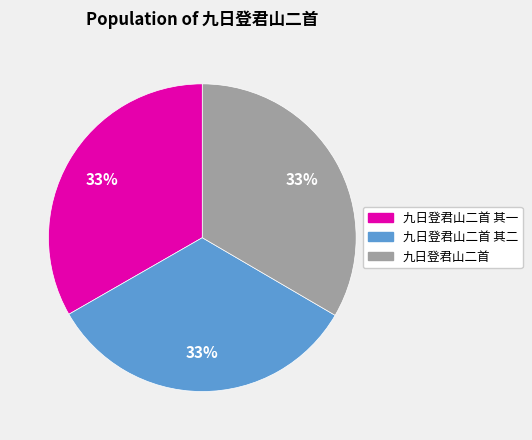

To the nearest percent, what is the combined percentage of 九日登君山二首 and 九日登君山二首 其一?

67%